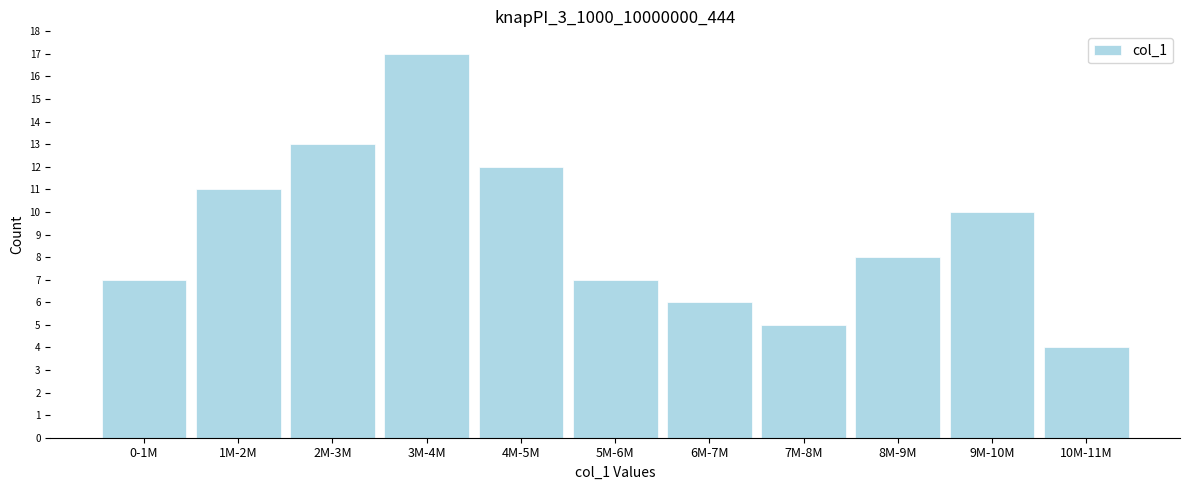

Reading left to right, extract all data points from this chart.

7	11	13	17	12	7	6	5	8	10	4